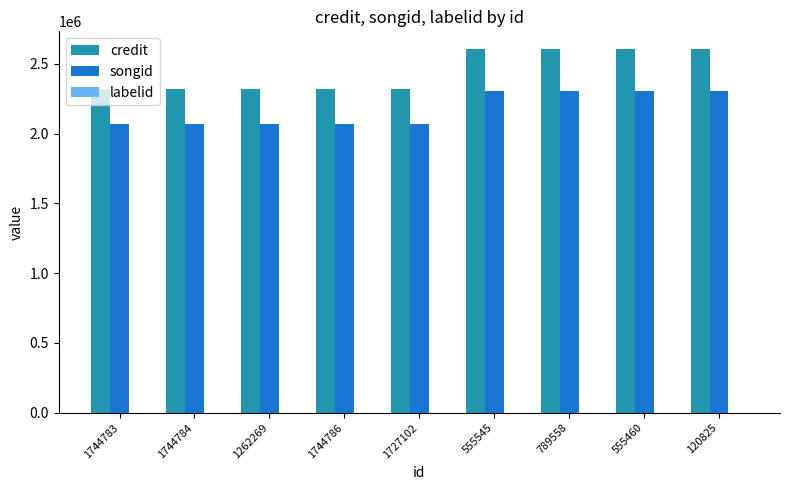

Are the bars grouped side by side (vs. stacked)?

Yes